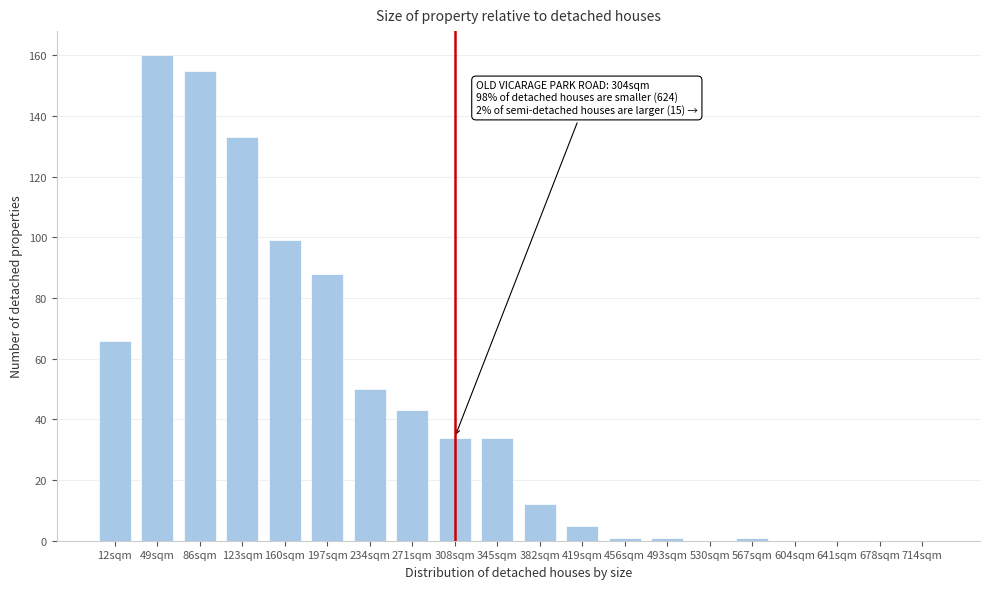

Reading left to right, extract all data points from this chart.

12sqm=66	49sqm=160	86sqm=155	123sqm=133	160sqm=99	197sqm=88	234sqm=50	271sqm=43	308sqm=34	345sqm=34	382sqm=12	419sqm=5	456sqm=1	493sqm=1	530sqm=0	567sqm=1	604sqm=0	641sqm=0	678sqm=0	714sqm=0